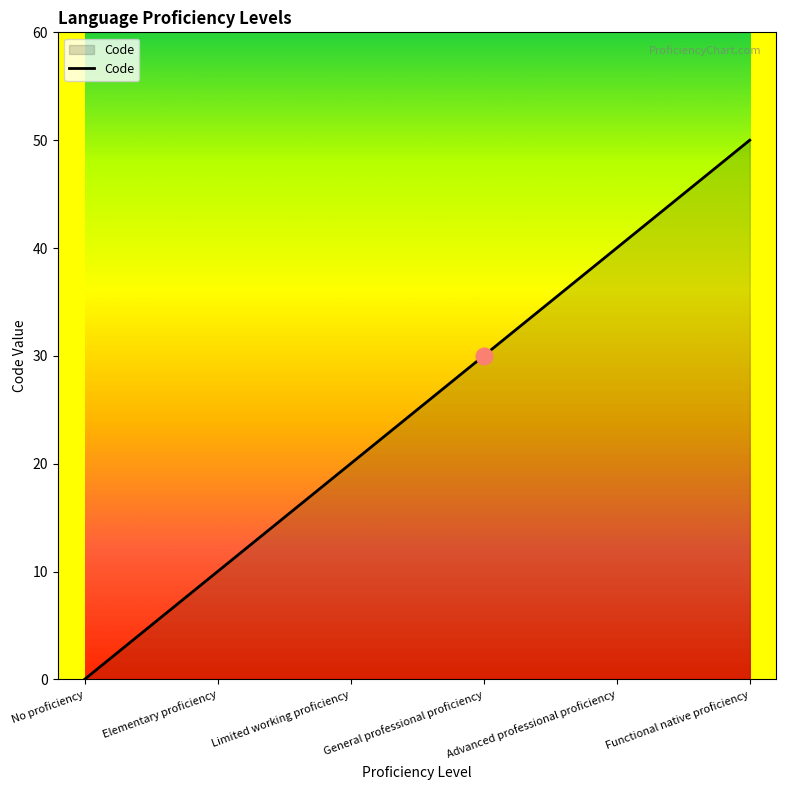

True or false: the data shows 86 at Functional native proficiency.

False